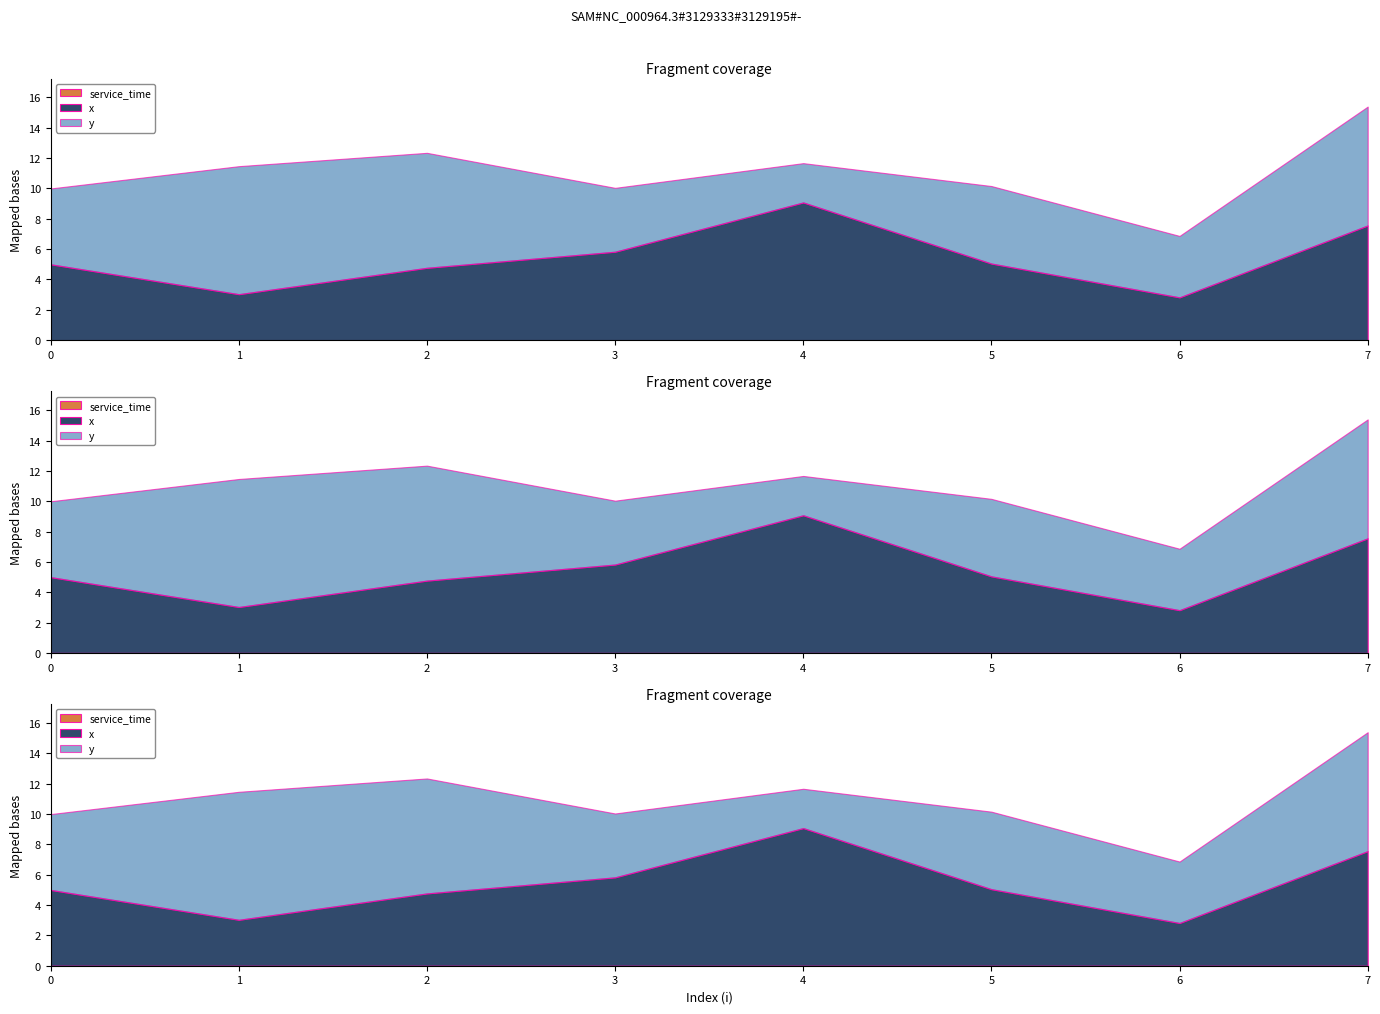

What is the difference between the highest and lowest values at 4?

9.1